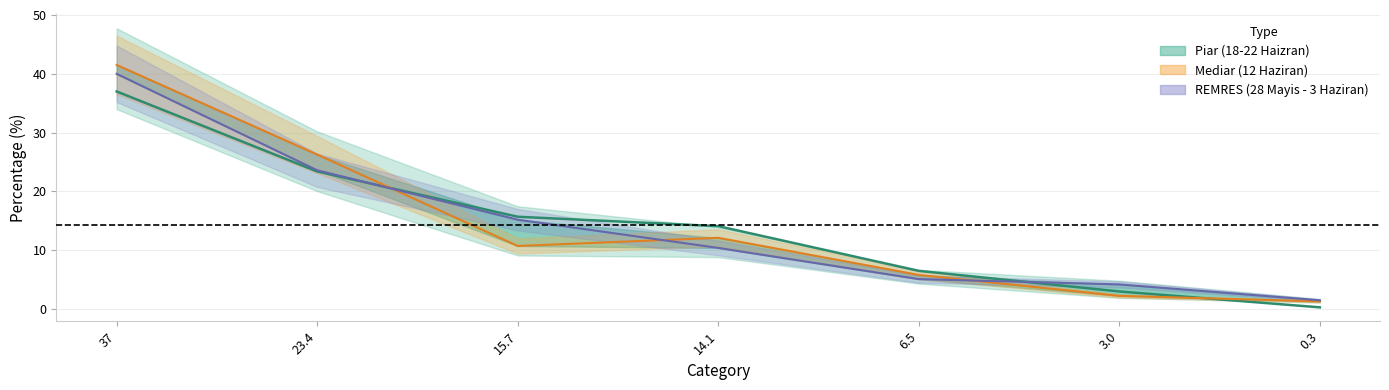

What is the label of the 1st point from the right?

0.3